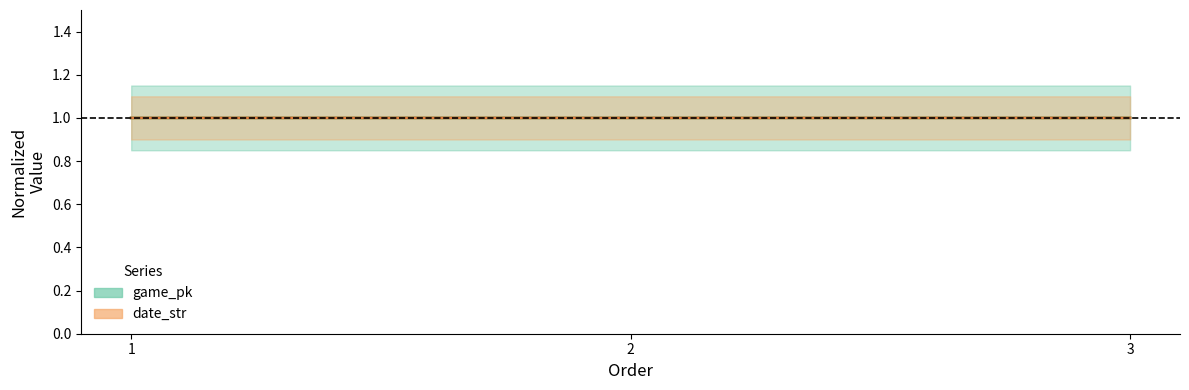

What is the smallest value displayed?

1.0